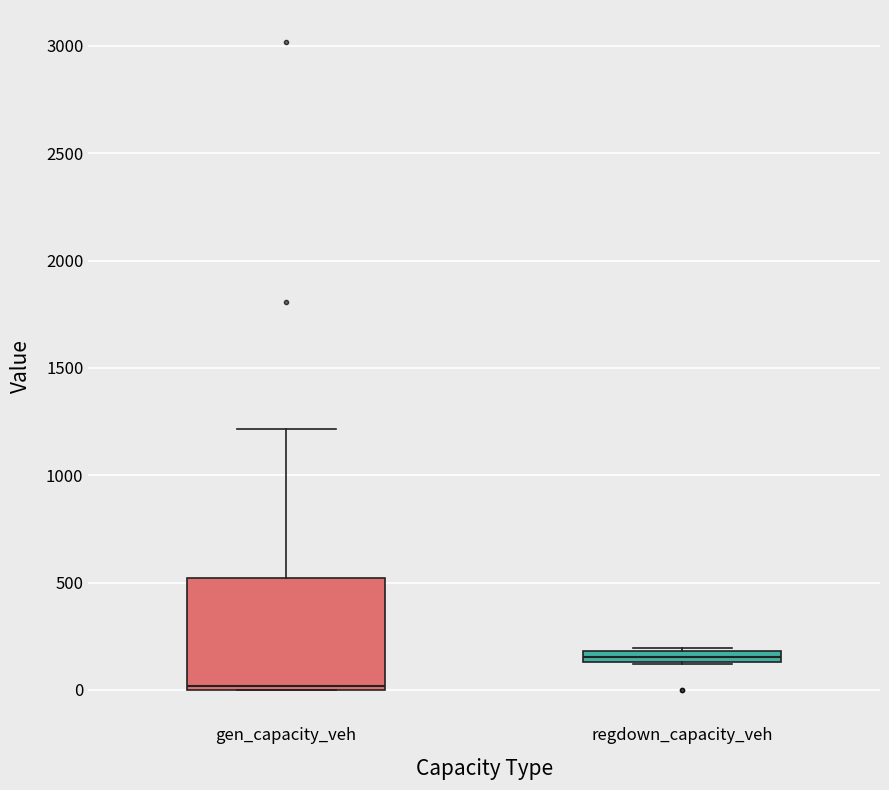

Where is the upper edge of the box for regdown_capacity_veh on the y-axis? The values are not printed on the chart, so give them approximately, as read against the axis.

200